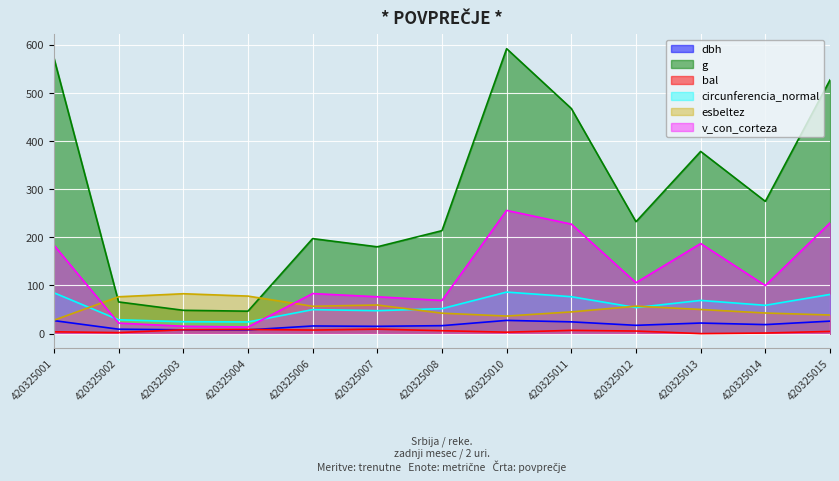

Where does the v_con_corteza series first go above 99?

420325001